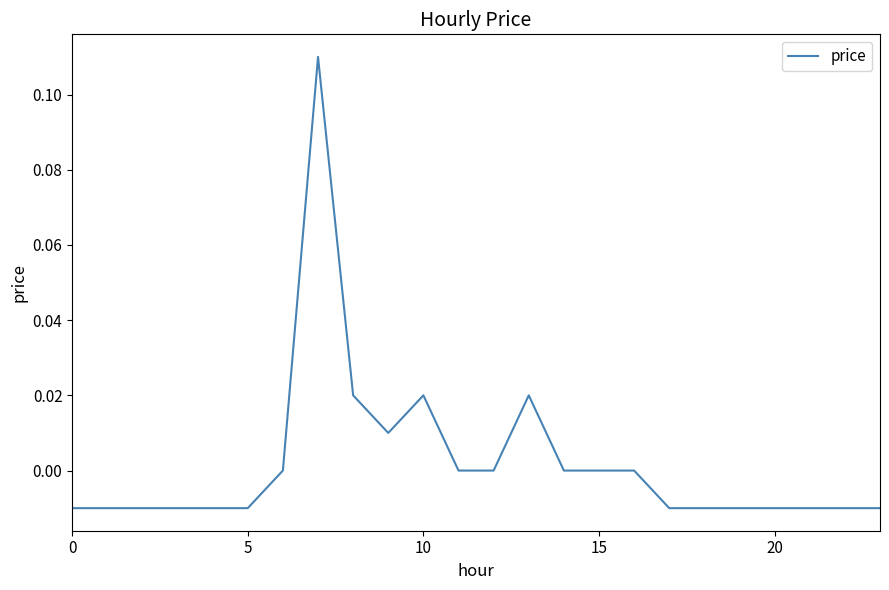

Does the chart display data point markers on the line(s)?

No